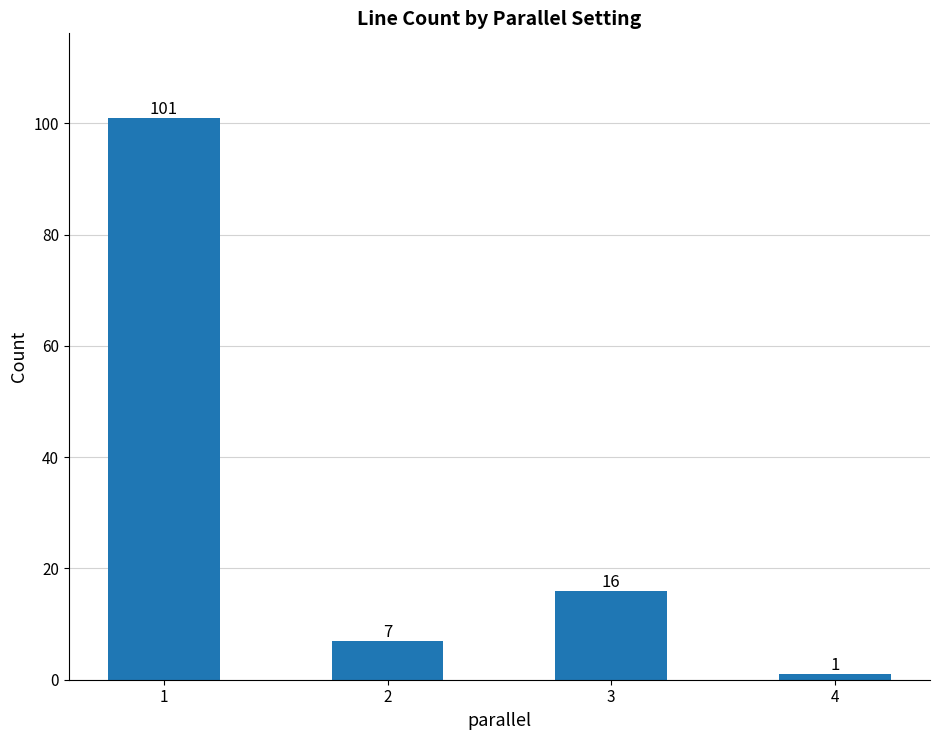

Is it true that the value at 3 is 27?

False